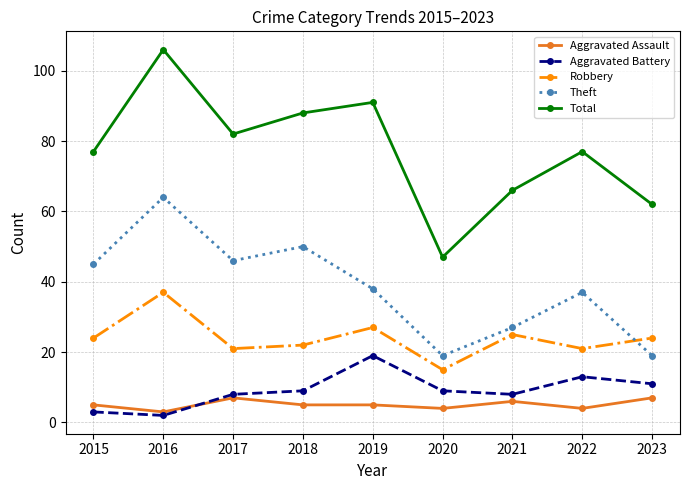

True or false: Aggravated Battery and Robbery cross at least once.

False